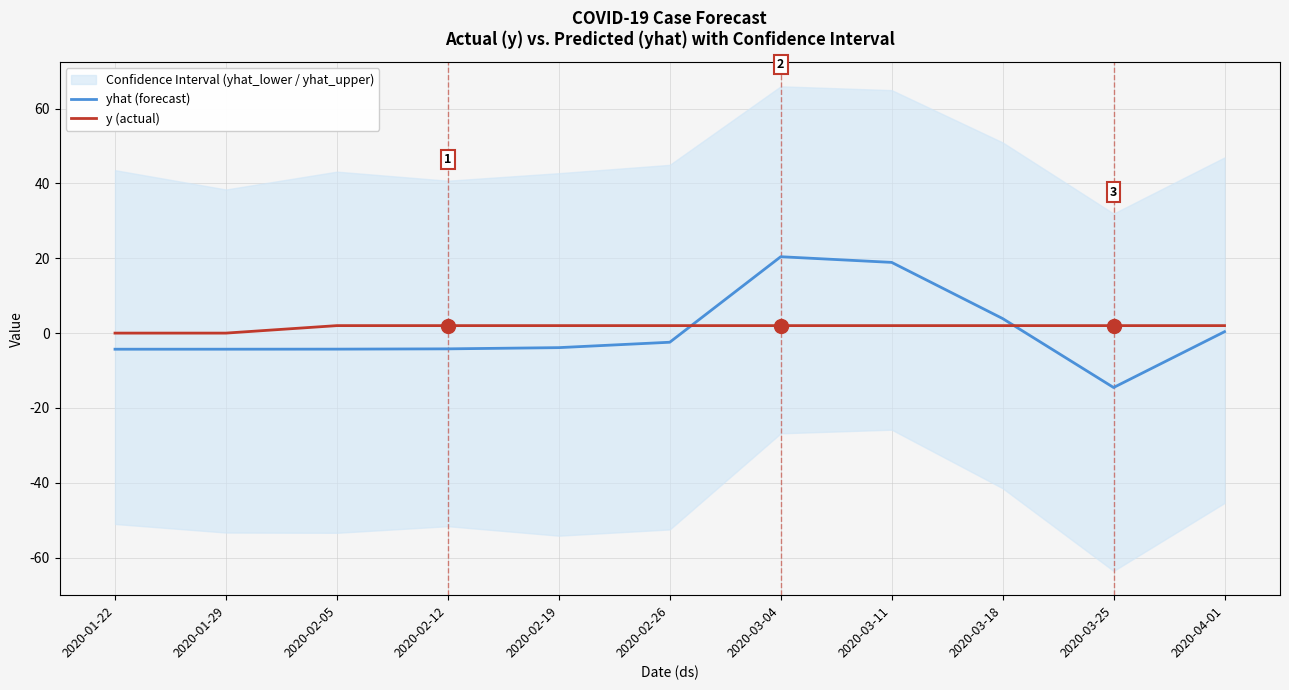

Which series has the largest total across all categories?

y (actual)